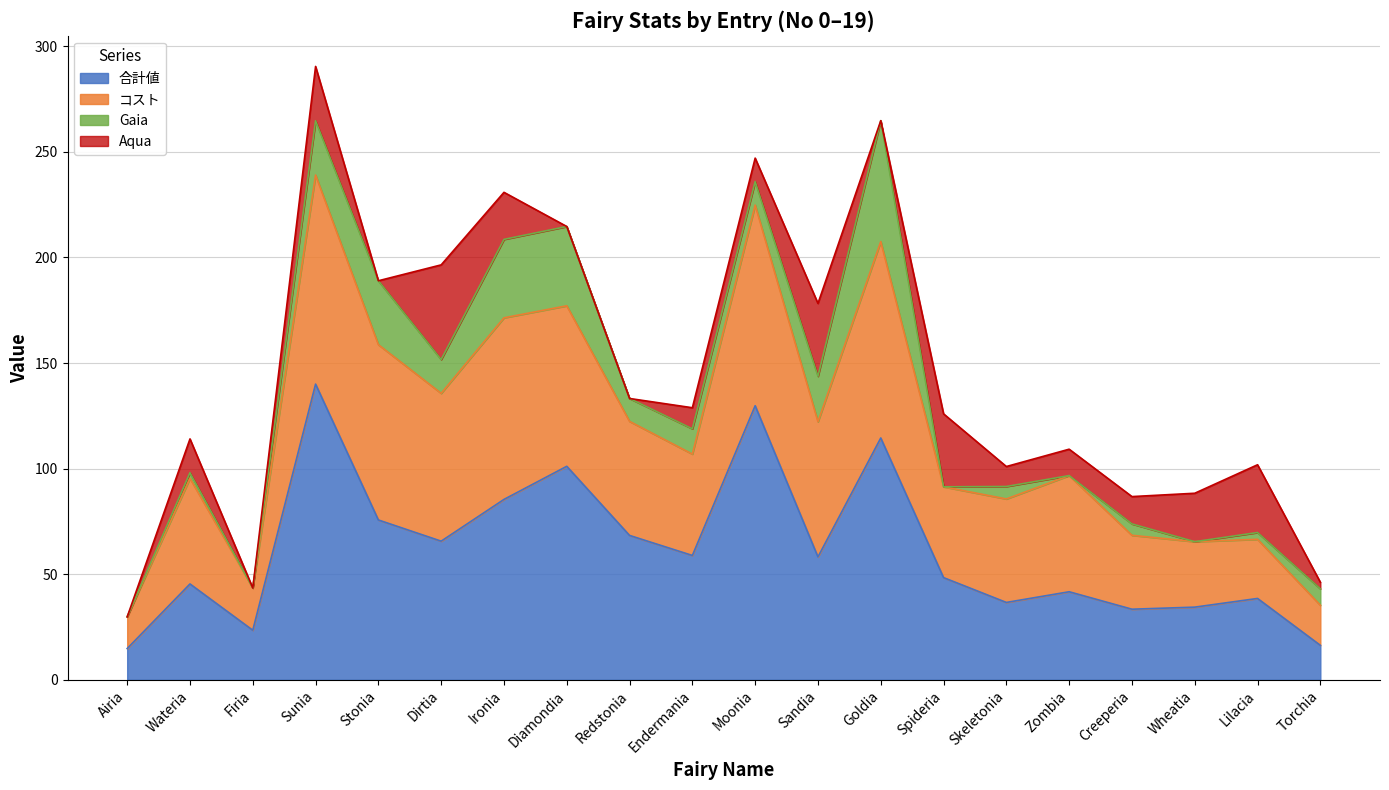

What is the label of the 11th point from the right?

Endermania